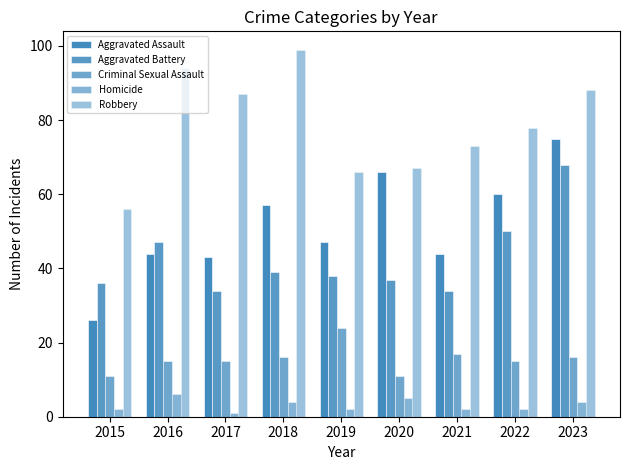

Are the bars horizontal?

No